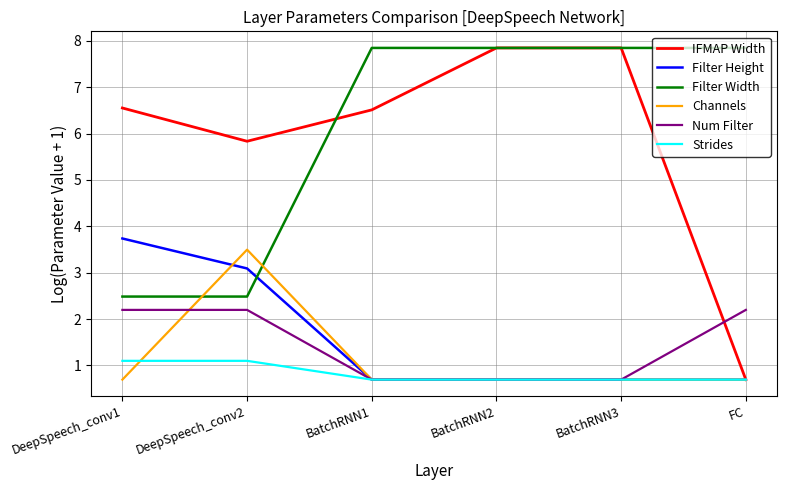

What is the highest value of the Strides series?

1.1